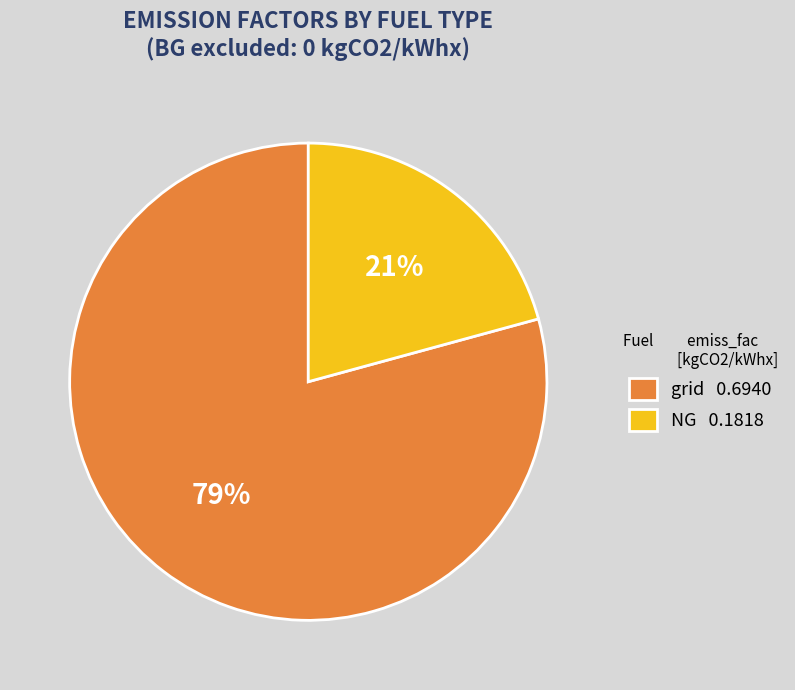

To the nearest percent, what is the average slice percentage?

50%